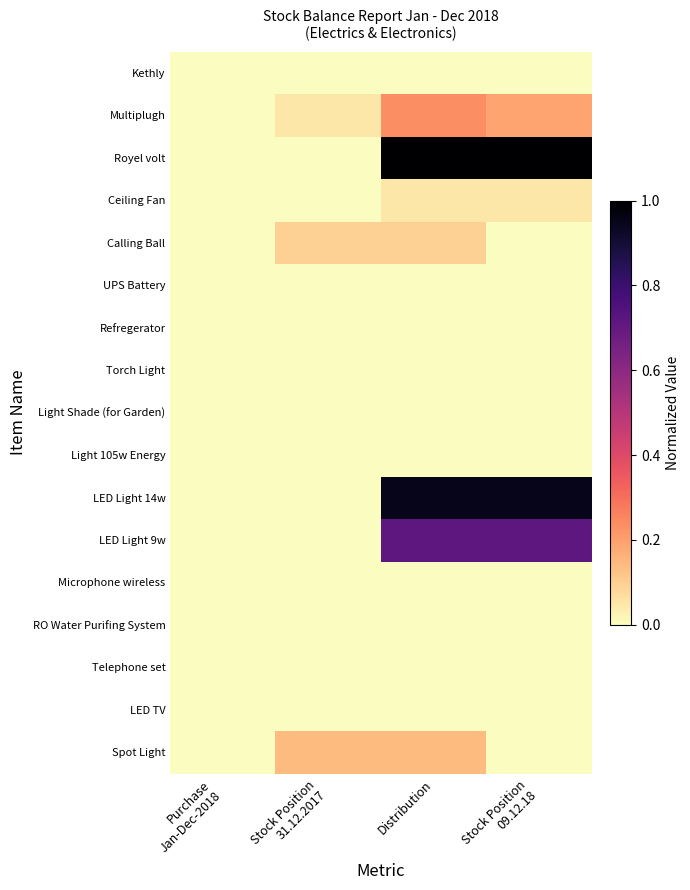

Reading left to right, what are all the values shown in this chart?

Kethly: Purchase
Jan-Dec-2018=0.0	Stock Position
31.12.2017=0.0	Distribution=0.0	Stock Position
09.12.18=0.0
Multiplugh: Purchase
Jan-Dec-2018=0.0	Stock Position
31.12.2017=0.0	Distribution=0.2	Stock Position
09.12.18=0.2
Royel volt: Purchase
Jan-Dec-2018=0.0	Stock Position
31.12.2017=0.0	Distribution=1.0	Stock Position
09.12.18=1.0
Ceiling Fan: Purchase
Jan-Dec-2018=0.0	Stock Position
31.12.2017=0.0	Distribution=0.0	Stock Position
09.12.18=0.0
Calling Ball: Purchase
Jan-Dec-2018=0.0	Stock Position
31.12.2017=0.1	Distribution=0.1	Stock Position
09.12.18=0.0
UPS Battery: Purchase
Jan-Dec-2018=0.0	Stock Position
31.12.2017=0.0	Distribution=0.0	Stock Position
09.12.18=0.0
Refregerator: Purchase
Jan-Dec-2018=0.0	Stock Position
31.12.2017=0.0	Distribution=0.0	Stock Position
09.12.18=0.0
Torch Light: Purchase
Jan-Dec-2018=0.0	Stock Position
31.12.2017=0.0	Distribution=0.0	Stock Position
09.12.18=0.0
Light Shade (for Garden): Purchase
Jan-Dec-2018=0.0	Stock Position
31.12.2017=0.0	Distribution=0.0	Stock Position
09.12.18=0.0
Light 105w Energy: Purchase
Jan-Dec-2018=0.0	Stock Position
31.12.2017=0.0	Distribution=0.0	Stock Position
09.12.18=0.0
LED Light 14w: Purchase
Jan-Dec-2018=0.0	Stock Position
31.12.2017=0.0	Distribution=1.0	Stock Position
09.12.18=1.0
LED Light 9w: Purchase
Jan-Dec-2018=0.0	Stock Position
31.12.2017=0.0	Distribution=0.7	Stock Position
09.12.18=0.7
Microphone wireless: Purchase
Jan-Dec-2018=0.0	Stock Position
31.12.2017=0.0	Distribution=0.0	Stock Position
09.12.18=0.0
RO Water Purifing System: Purchase
Jan-Dec-2018=0.0	Stock Position
31.12.2017=0.0	Distribution=0.0	Stock Position
09.12.18=0.0
Telephone set: Purchase
Jan-Dec-2018=0.0	Stock Position
31.12.2017=0.0	Distribution=0.0	Stock Position
09.12.18=0.0
LED TV: Purchase
Jan-Dec-2018=0.0	Stock Position
31.12.2017=0.0	Distribution=0.0	Stock Position
09.12.18=0.0
Spot Light: Purchase
Jan-Dec-2018=0.0	Stock Position
31.12.2017=0.1	Distribution=0.1	Stock Position
09.12.18=0.0